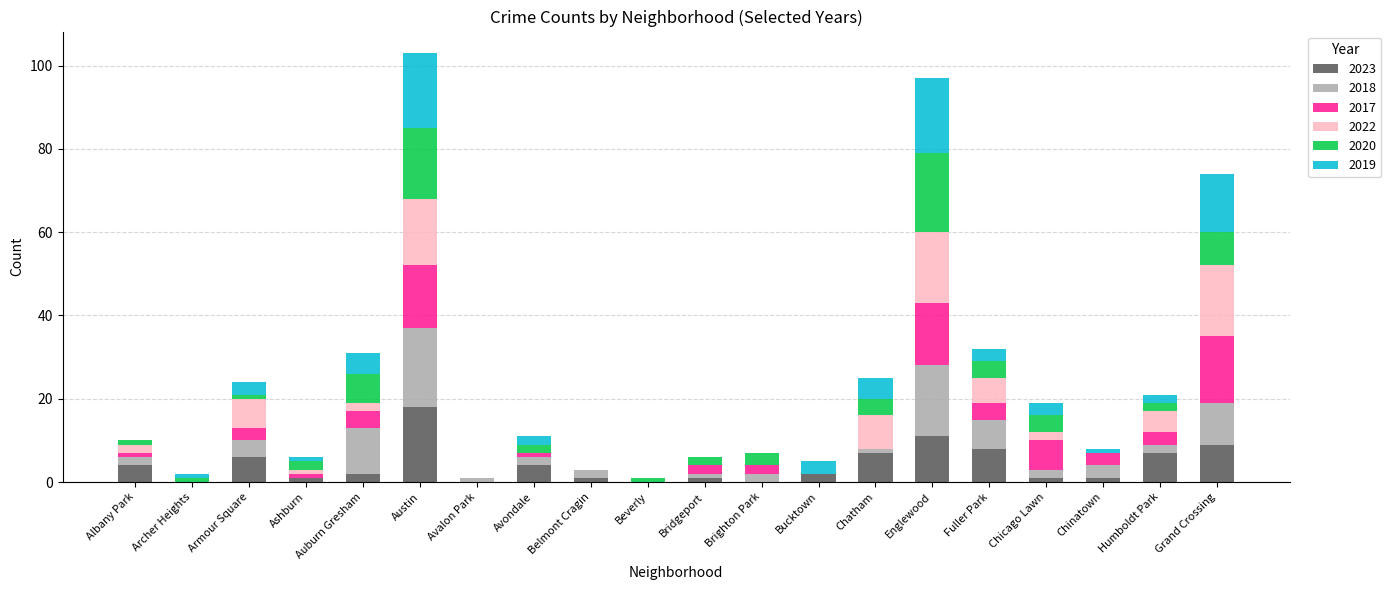

How many series are shown in this chart?

6